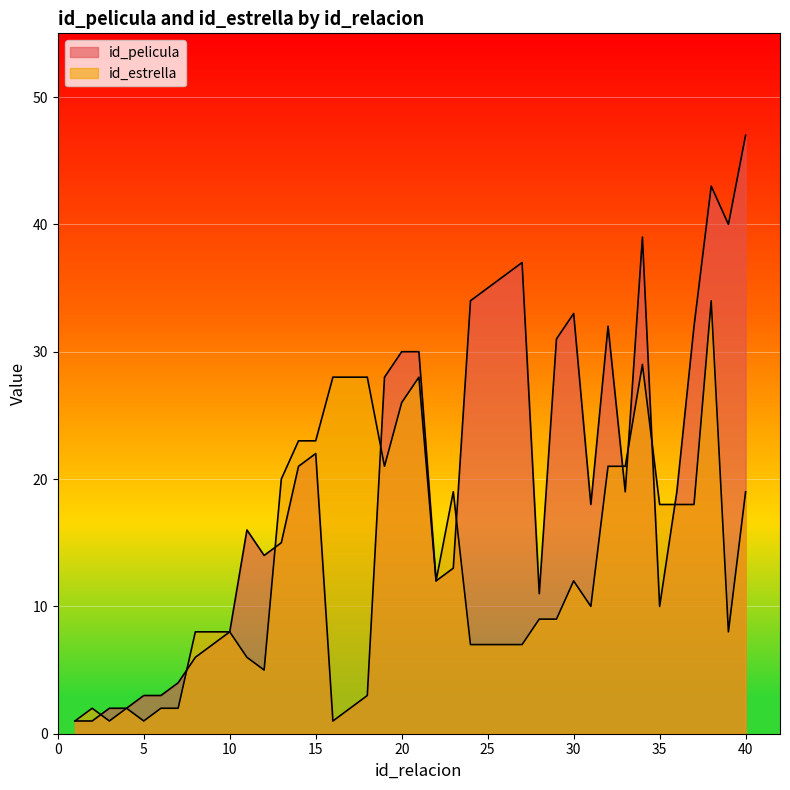

Which has a higher value, 17 or 36?

36